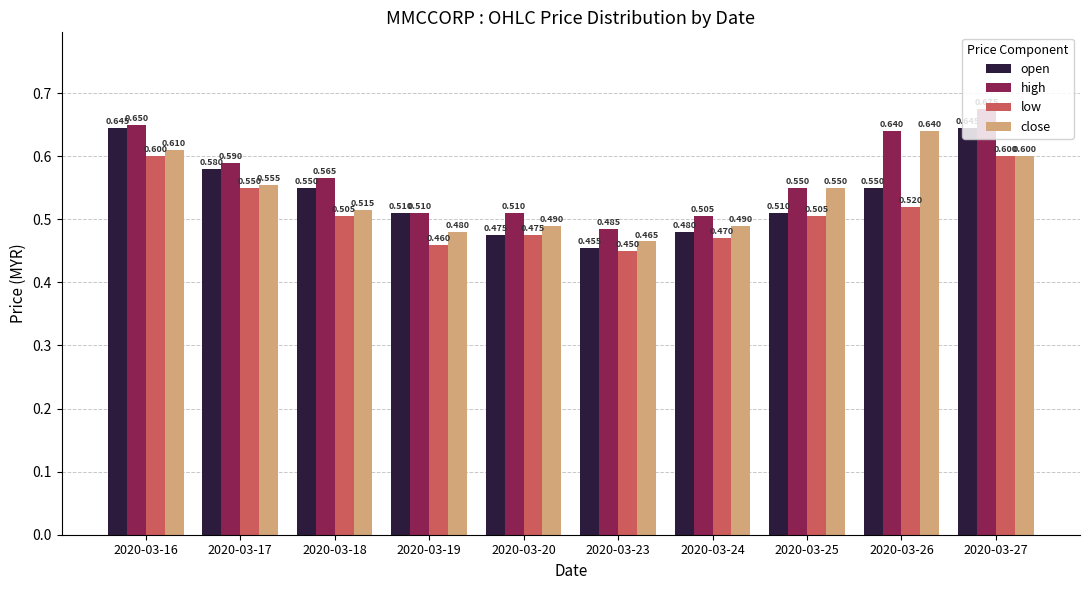

List the series in order of their peak value, lowest first.

low, close, open, high